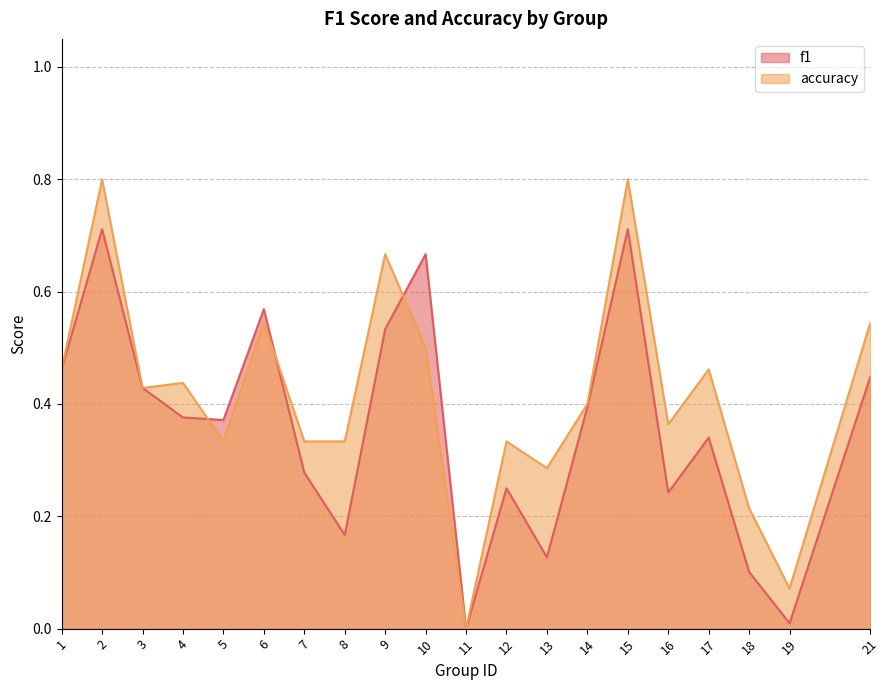

At which label is accuracy closest to 0?

11